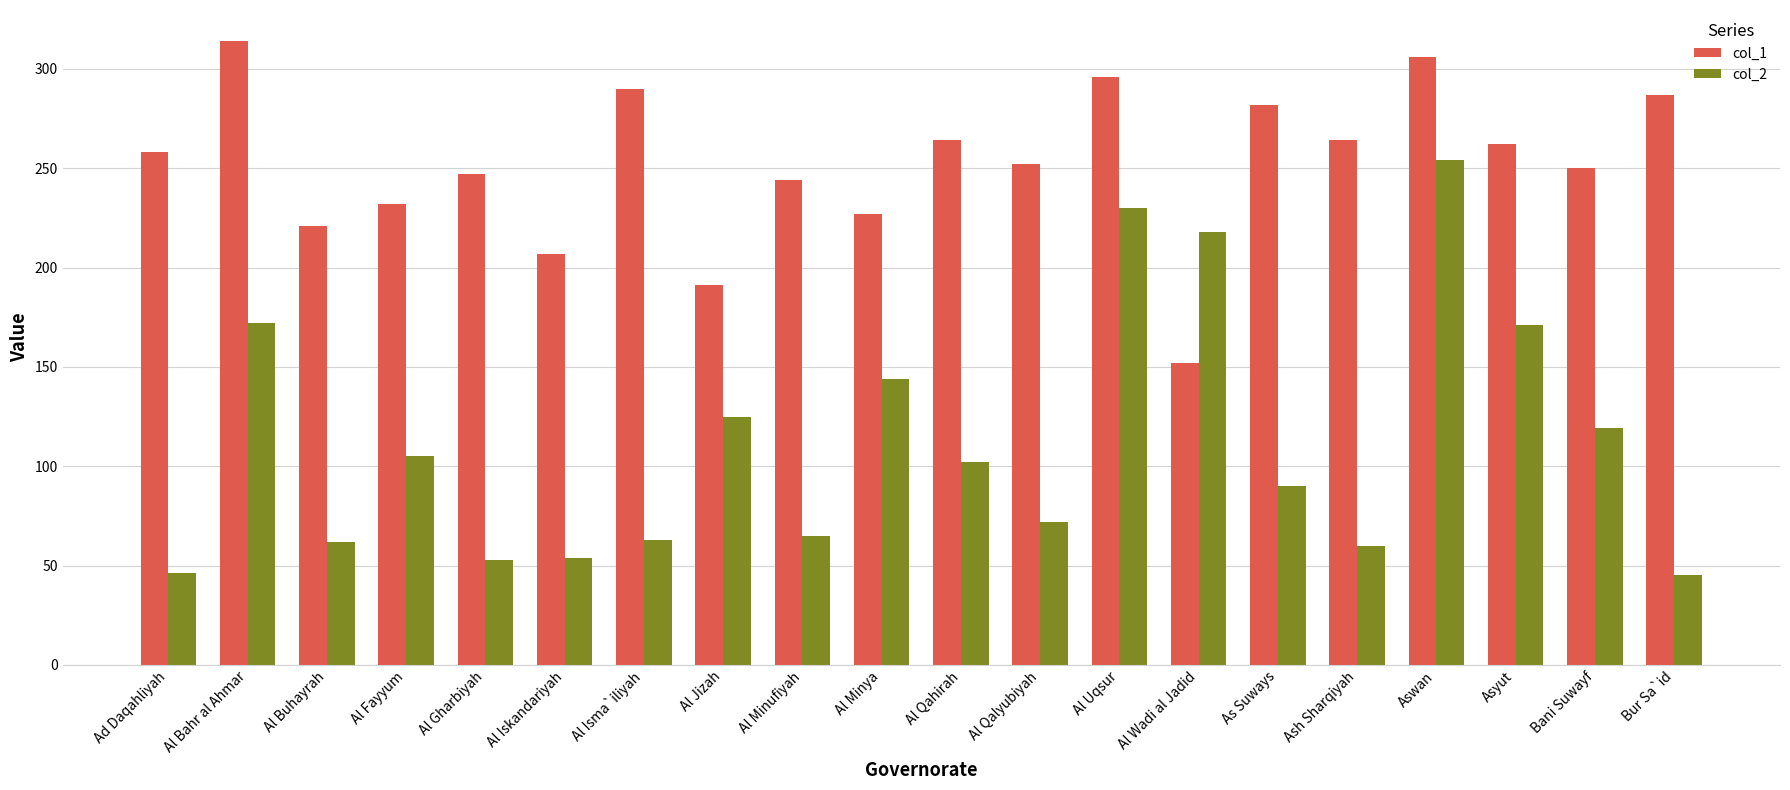

What are all the series names shown in the legend?

col_1, col_2